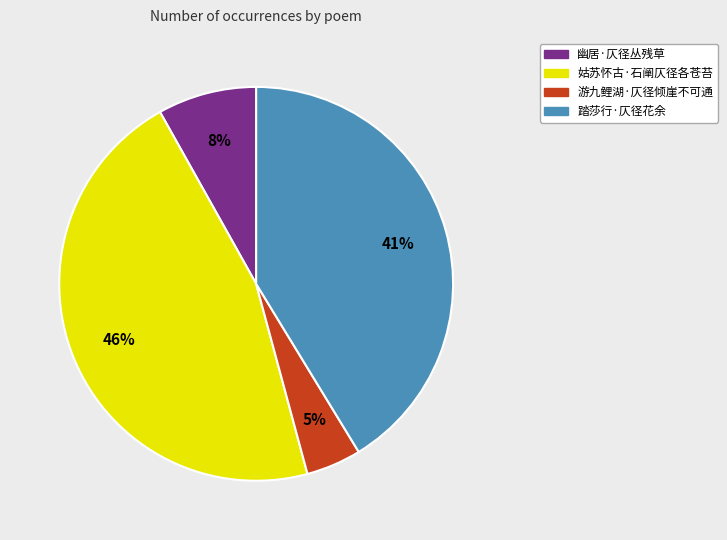

Is there a majority slice in this chart?

No